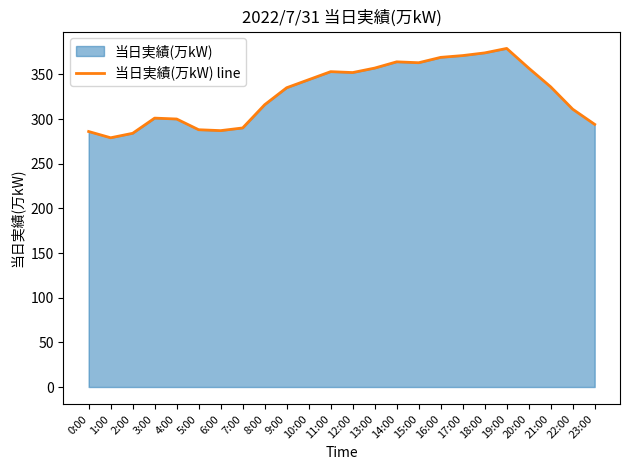

What value does the data have at 16:00?

369